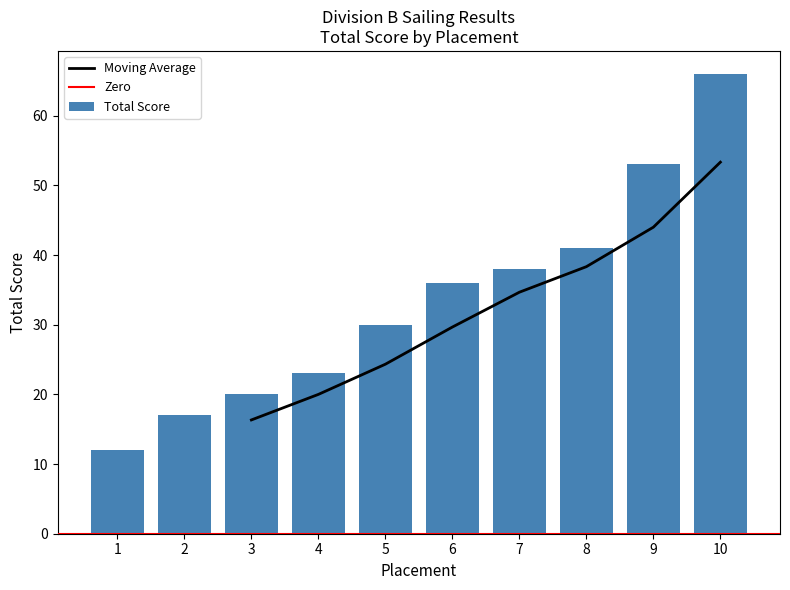

How many distinct data groups are displayed?

1